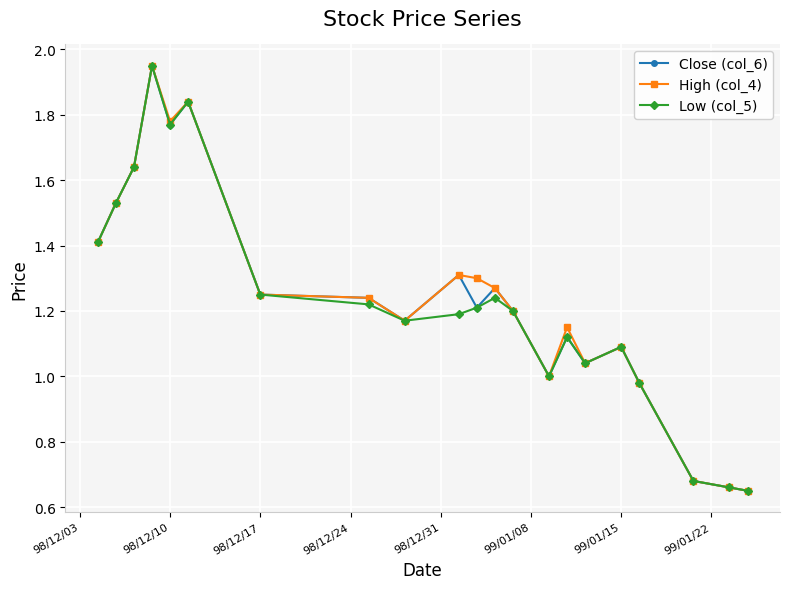

True or false: Close (col_6) has more than 0 points higher than both neighbors.

True